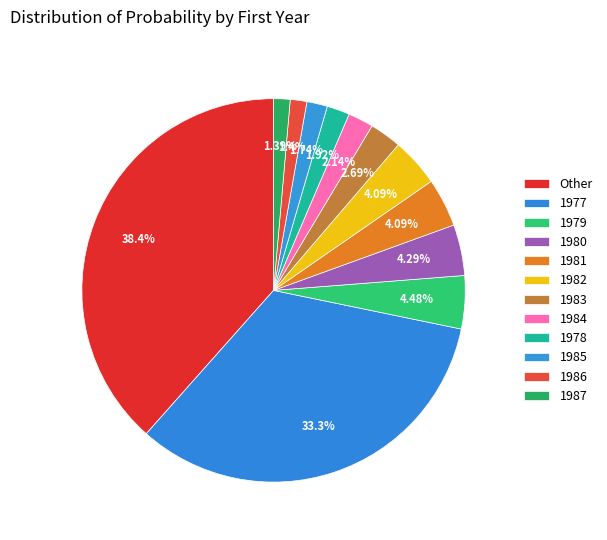

What percentage is NOT represented by Other?

61.6%